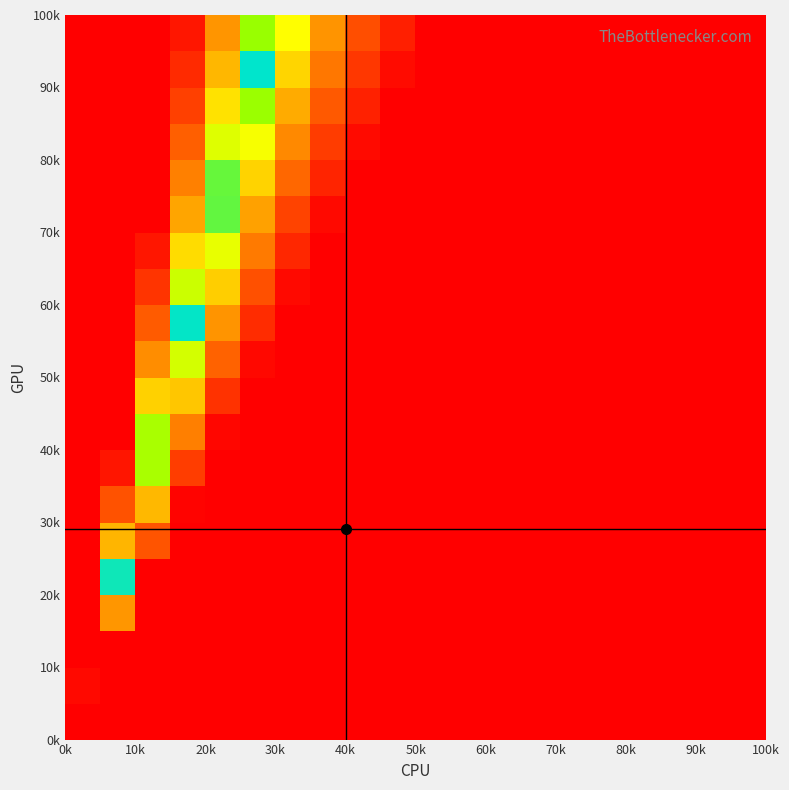

At how many categories does at least one series exceed 0?

20